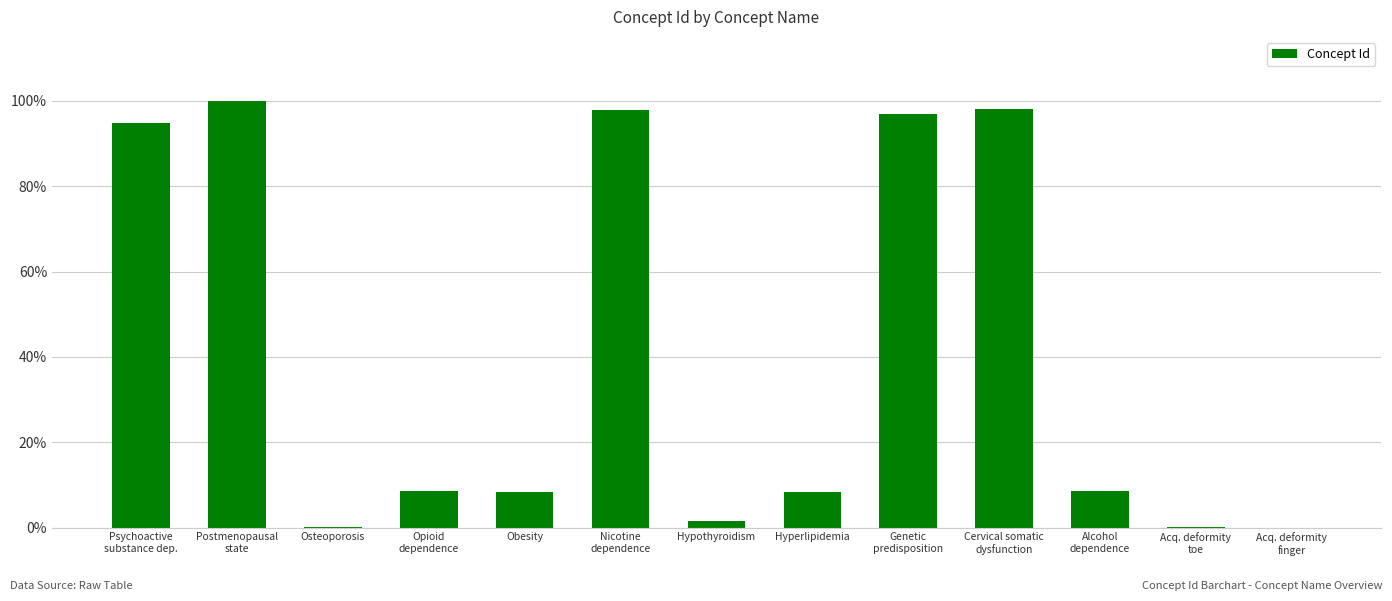

Reading left to right, list all the values displayed in this chart.

Psychoactive
substance dep.=0.9	Postmenopausal
state=1.0	Osteoporosis=0.0	Opioid
dependence=0.1	Obesity=0.1	Nicotine
dependence=1.0	Hypothyroidism=0.0	Hyperlipidemia=0.1	Genetic
predisposition=1.0	Cervical somatic
dysfunction=1.0	Alcohol
dependence=0.1	Acq. deformity
toe=0.0	Acq. deformity
finger=0.0